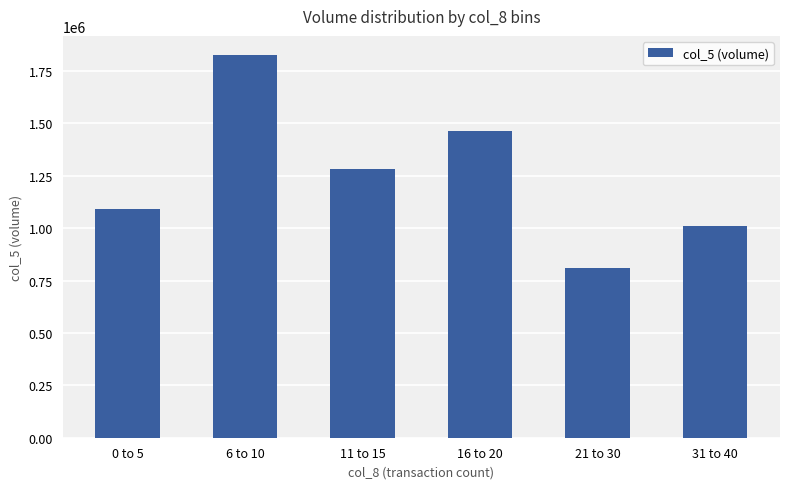

What is the minimum value shown in the chart?

812000